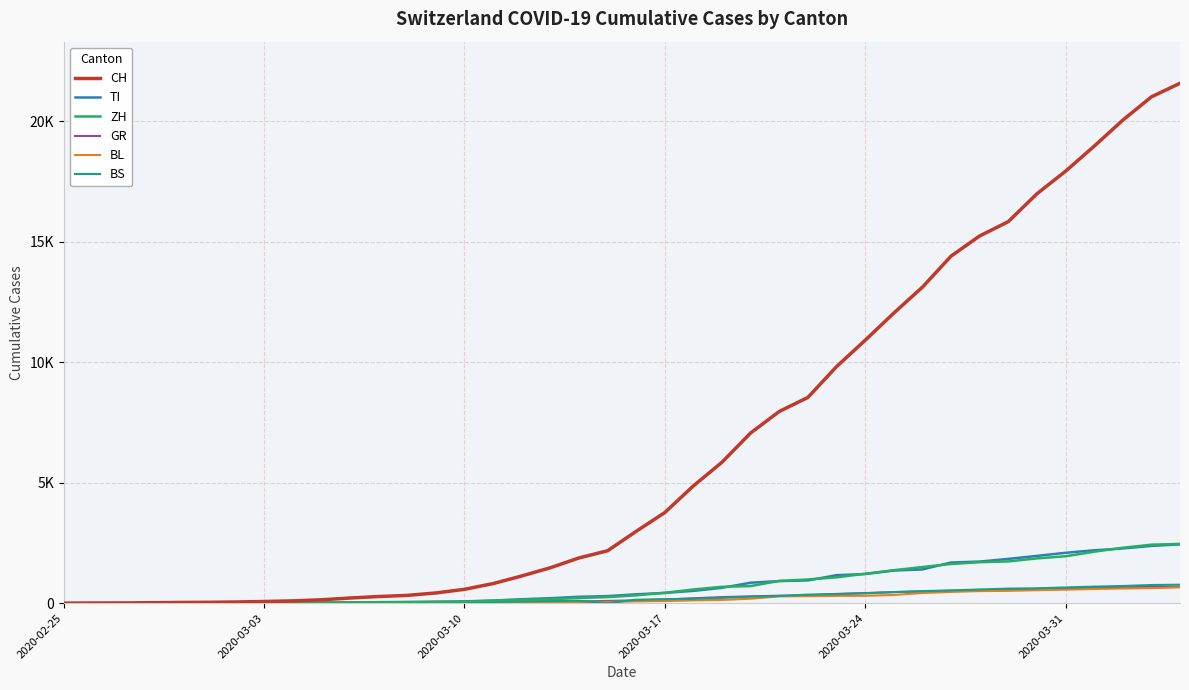

Does the chart display data point markers on the line(s)?

No